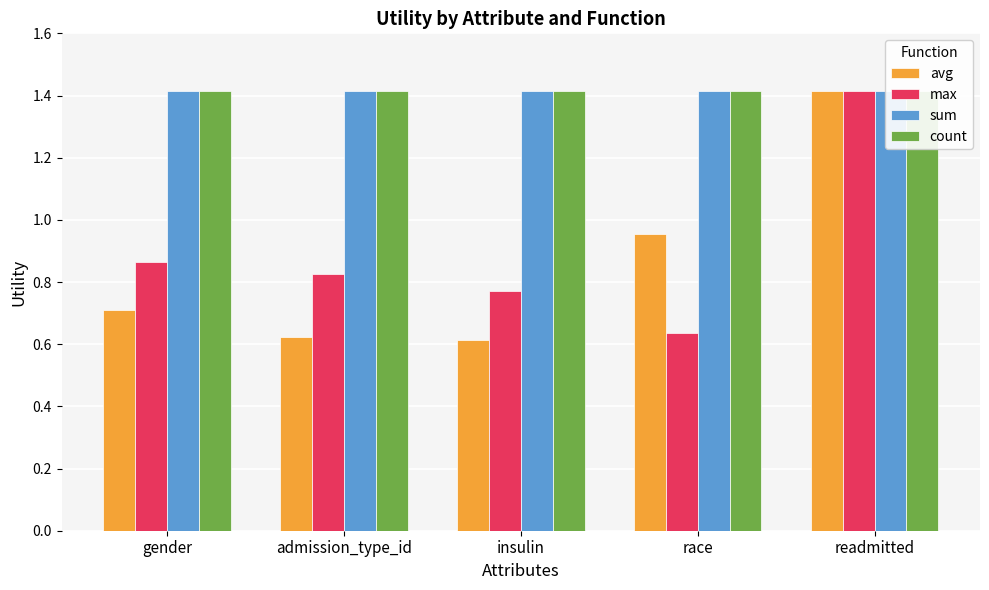

True or false: max has a value of 0.5 at insulin.

False